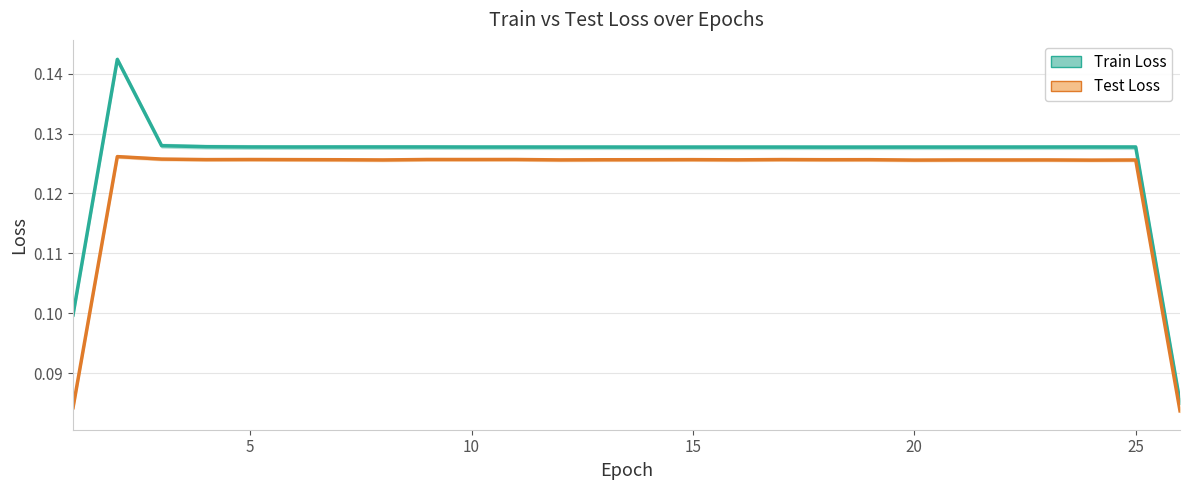

Count the number of categories in the chart.

26